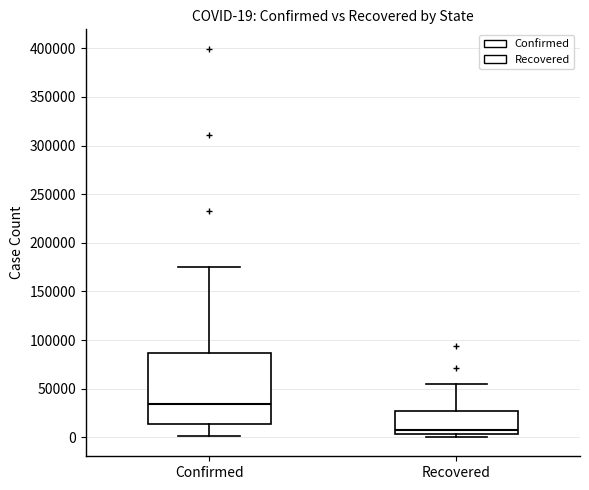

Which box's median line is the lowest?

Recovered